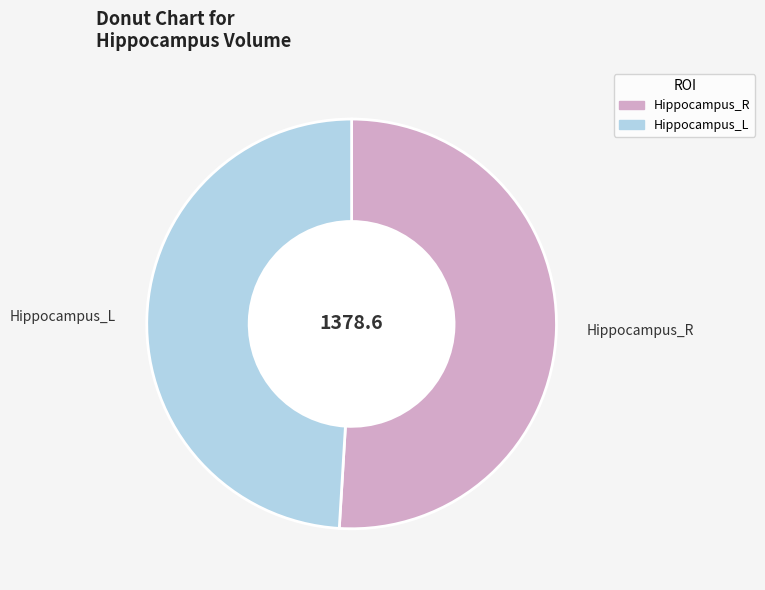

Which category has the biggest portion of the pie?

Hippocampus_R